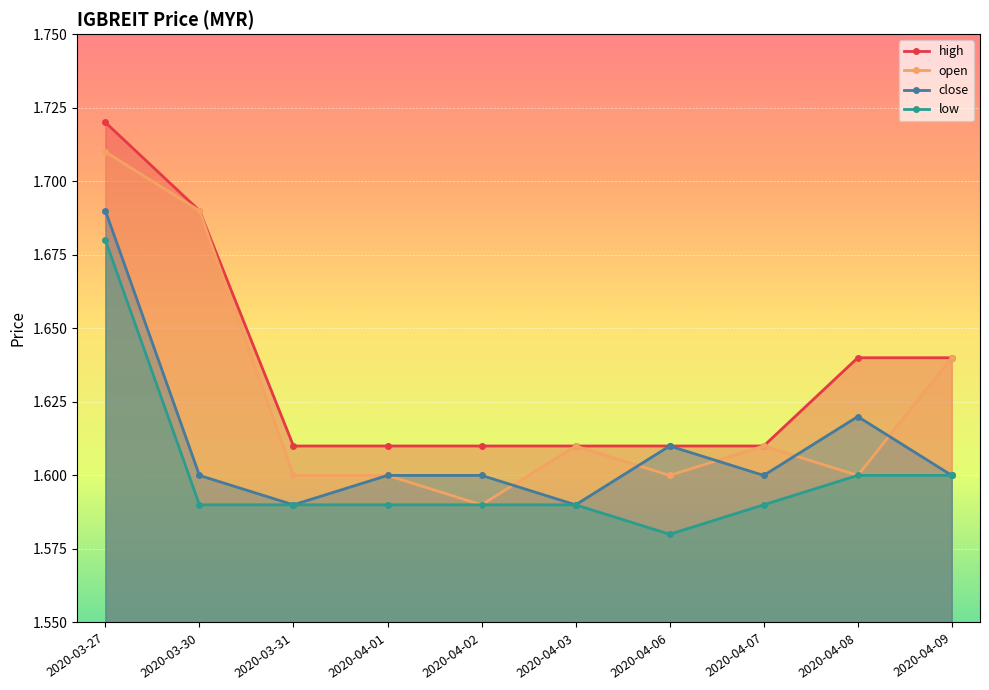

What is the label of the 2nd point from the left?

2020-03-30